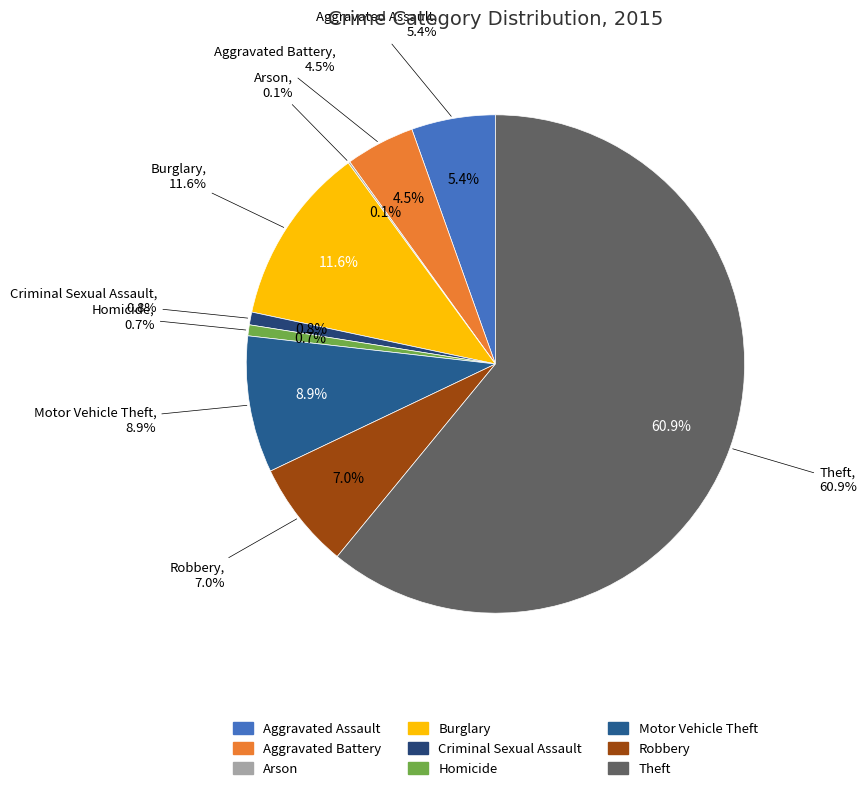

Which has a higher value, Arson or Aggravated Battery?

Aggravated Battery